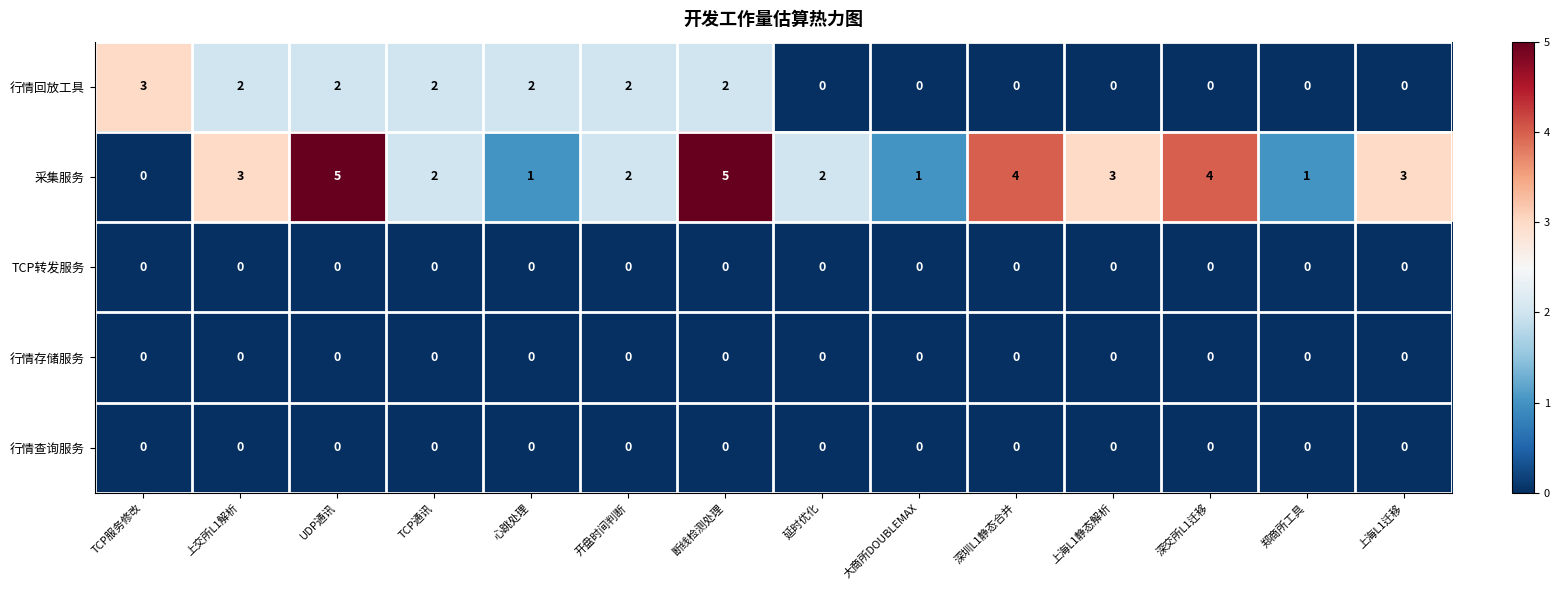

What is the difference between the highest and lowest values at 上交所L1解析?

3